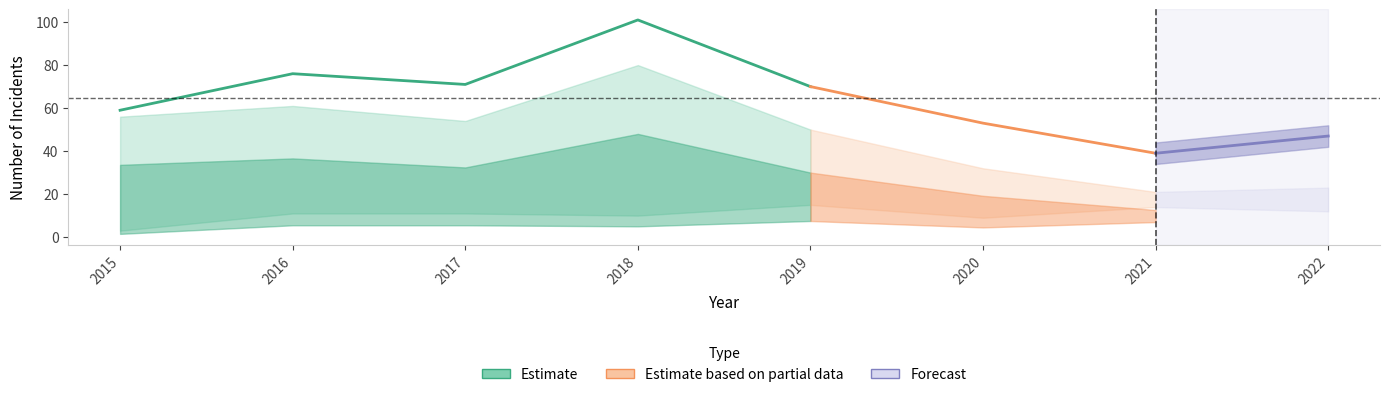

Reading left to right, list all the values displayed in this chart.

Theft: 56	61	54	80	50	32	21	23
Robbery: 3	11	11	10	15	9	14	12
Aggravated Assault: 0	3	3	3	1	6	0	4
Aggravated Battery: 0	1	3	8	1	5	3	4
Total: 59	76	71	101	70	53	39	47